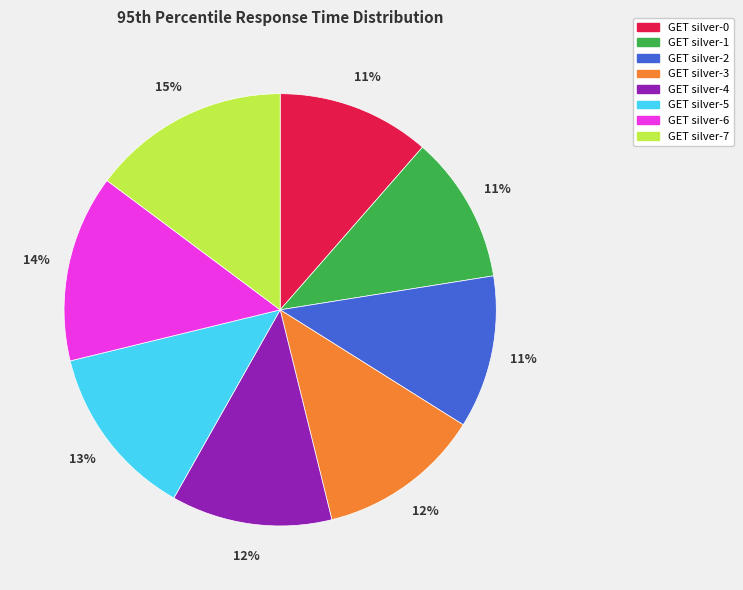

How many slices are in this pie chart?

8